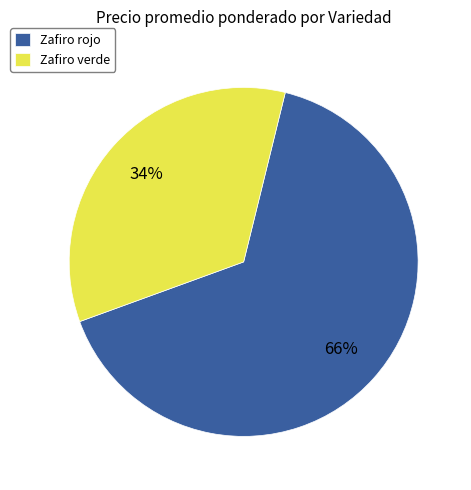

What percentage is the Zafiro rojo slice, to the nearest percent?

66%